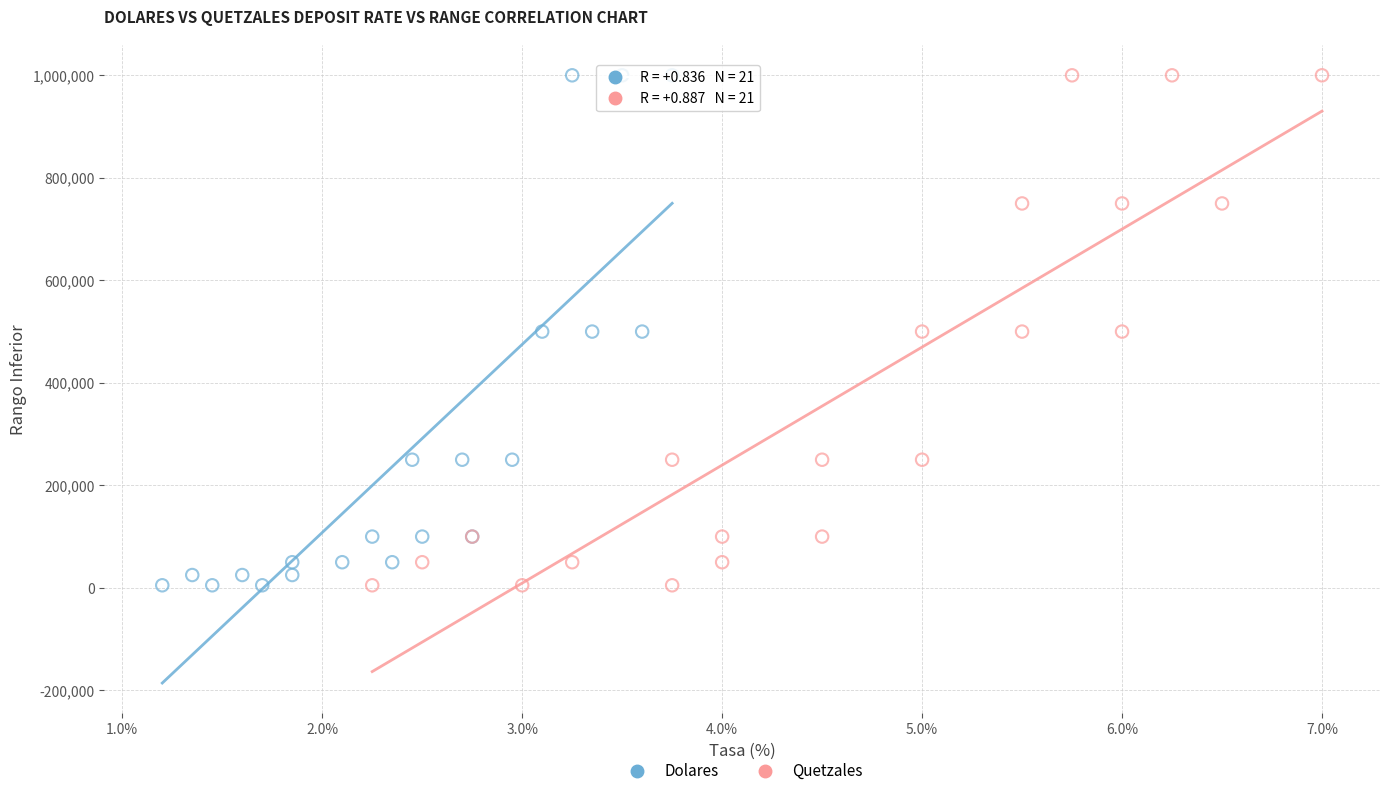

What are all the series names shown in the legend?

Dolares, Quetzales